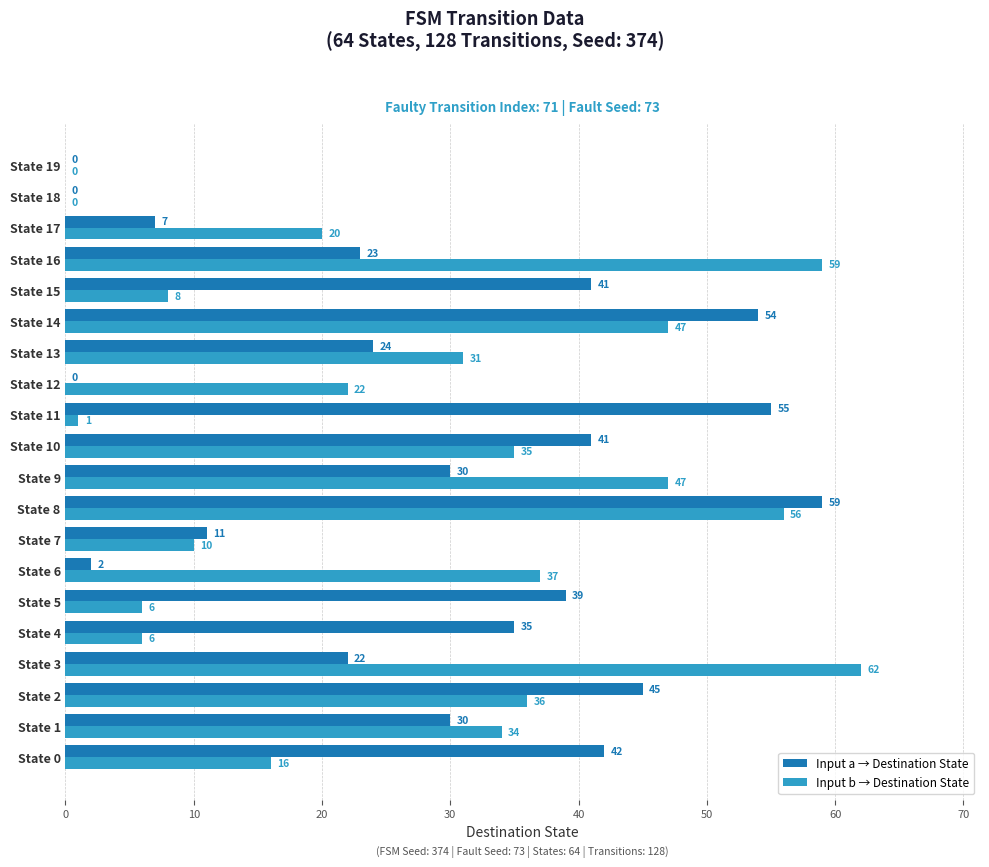

Where is Input b → Destination State nearest to the value 31?

State 13